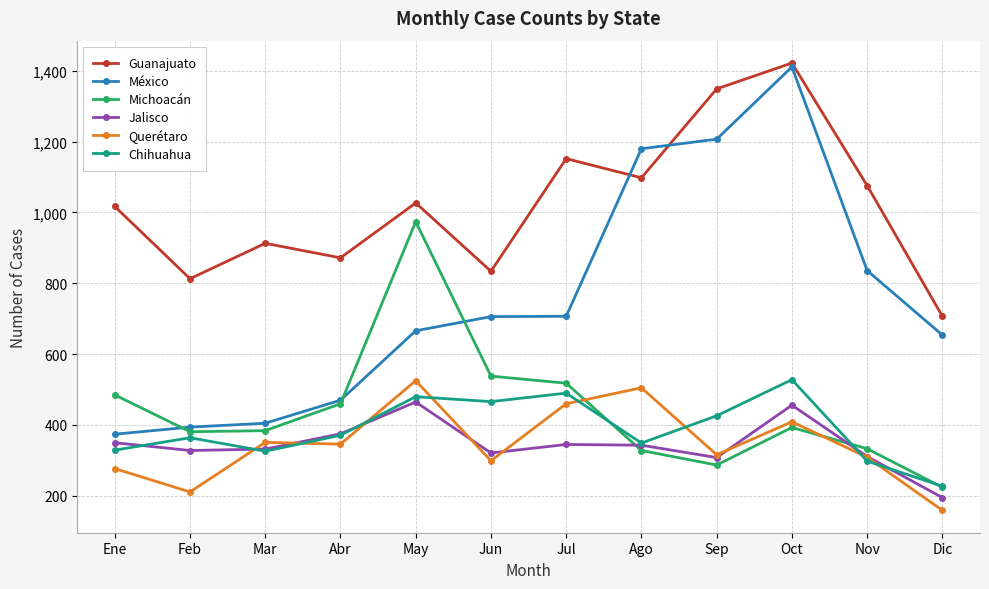

Is this an area chart (filled region under the line)?

No